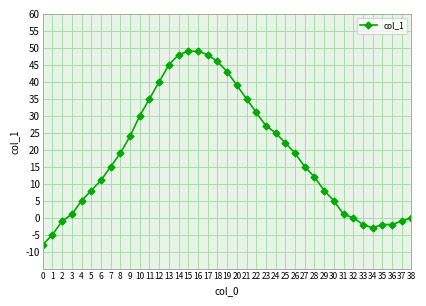

What is the change in value from 27 to 37?

-16